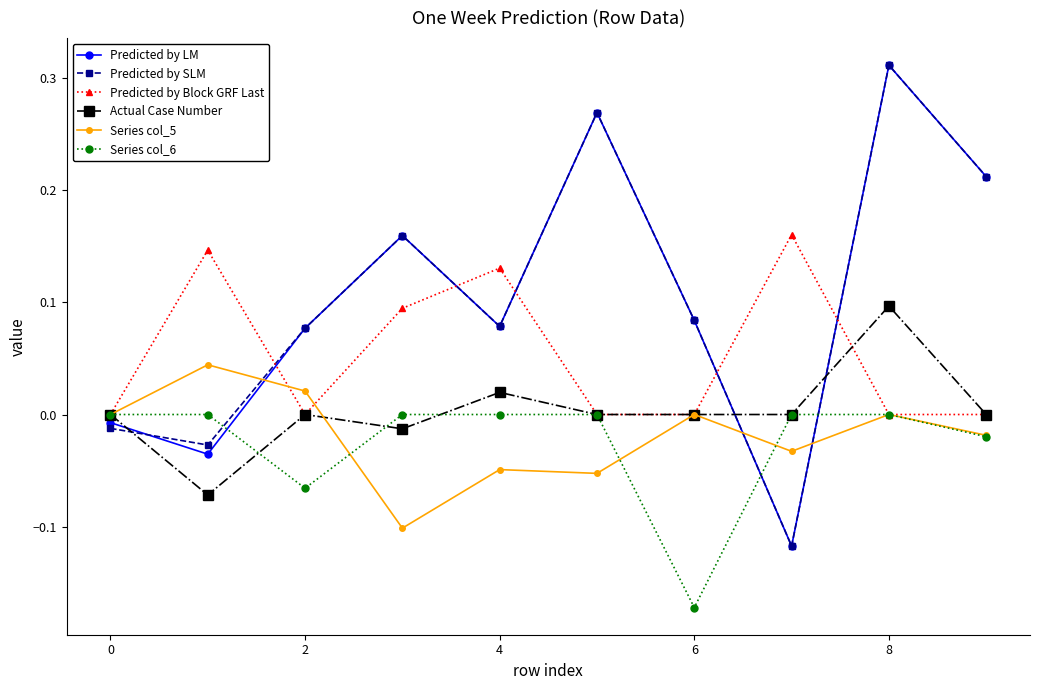

True or false: Predicted by LM and Predicted by Block GRF Last cross at least once.

True